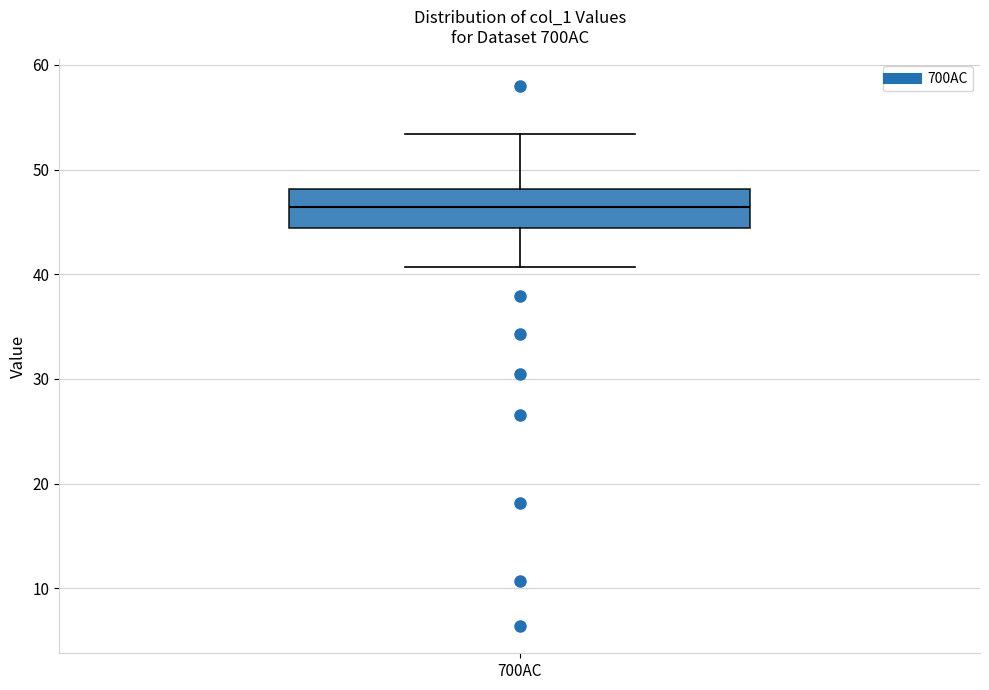

Read this box plot against the y-axis: the position of the median line, the range covered by the box, and the ends of both whiskers. The values are not printed on the chart, so give them approximately, as read against the axis.

median 46, box 44 to 48, whiskers 41 to 53